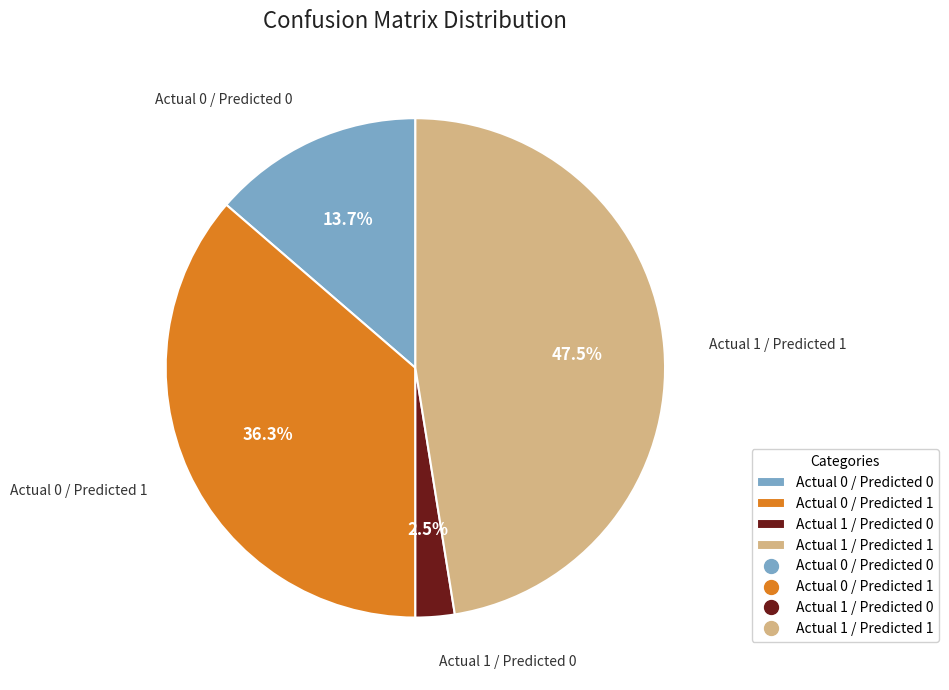

Does Actual 1 / Predicted 1 represent more than half of the total?

No